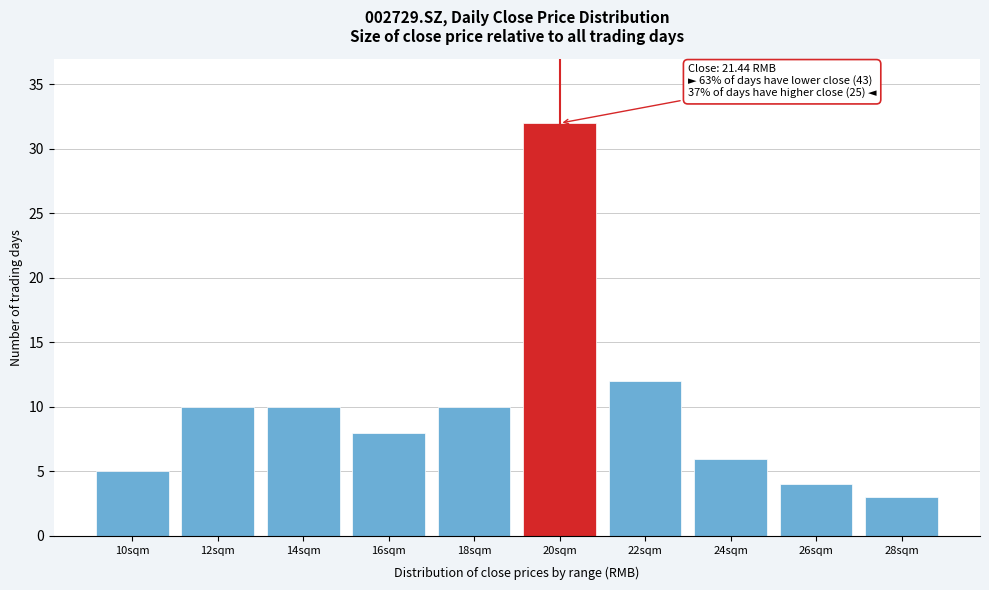

Reading left to right, list all the values displayed in this chart.

5	10	10	8	10	32	12	6	4	3